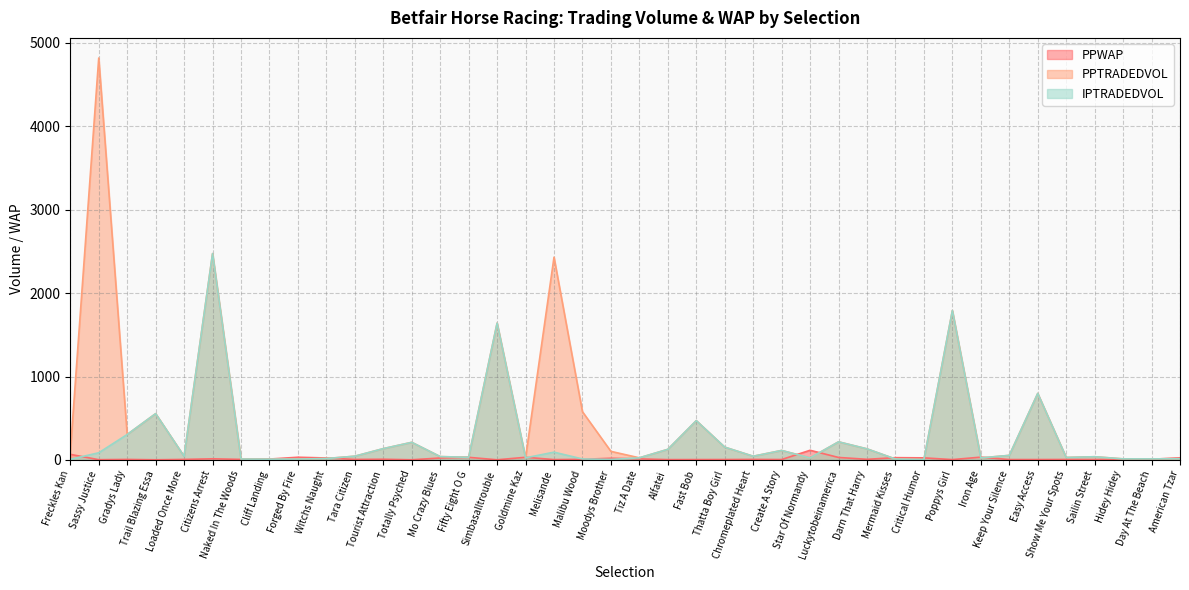

What is the value of the PPWAP point at the 12th from the left?

8.0